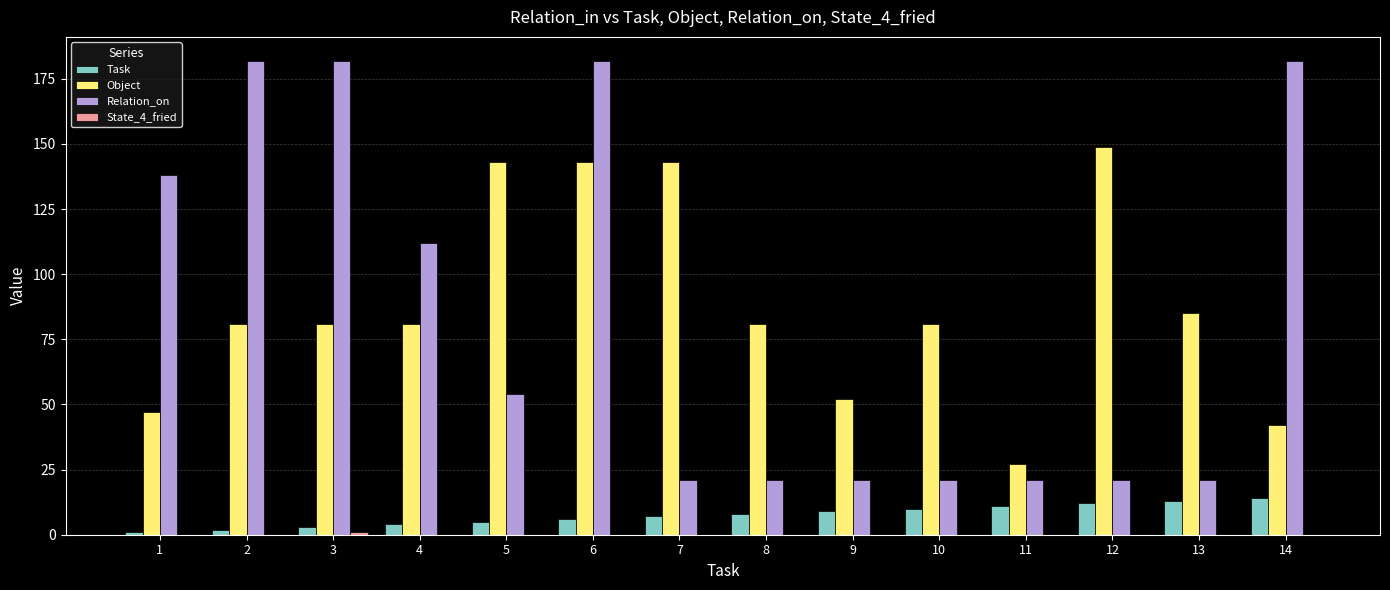

The value of Relation_on at 1 is 44. True or false?

False